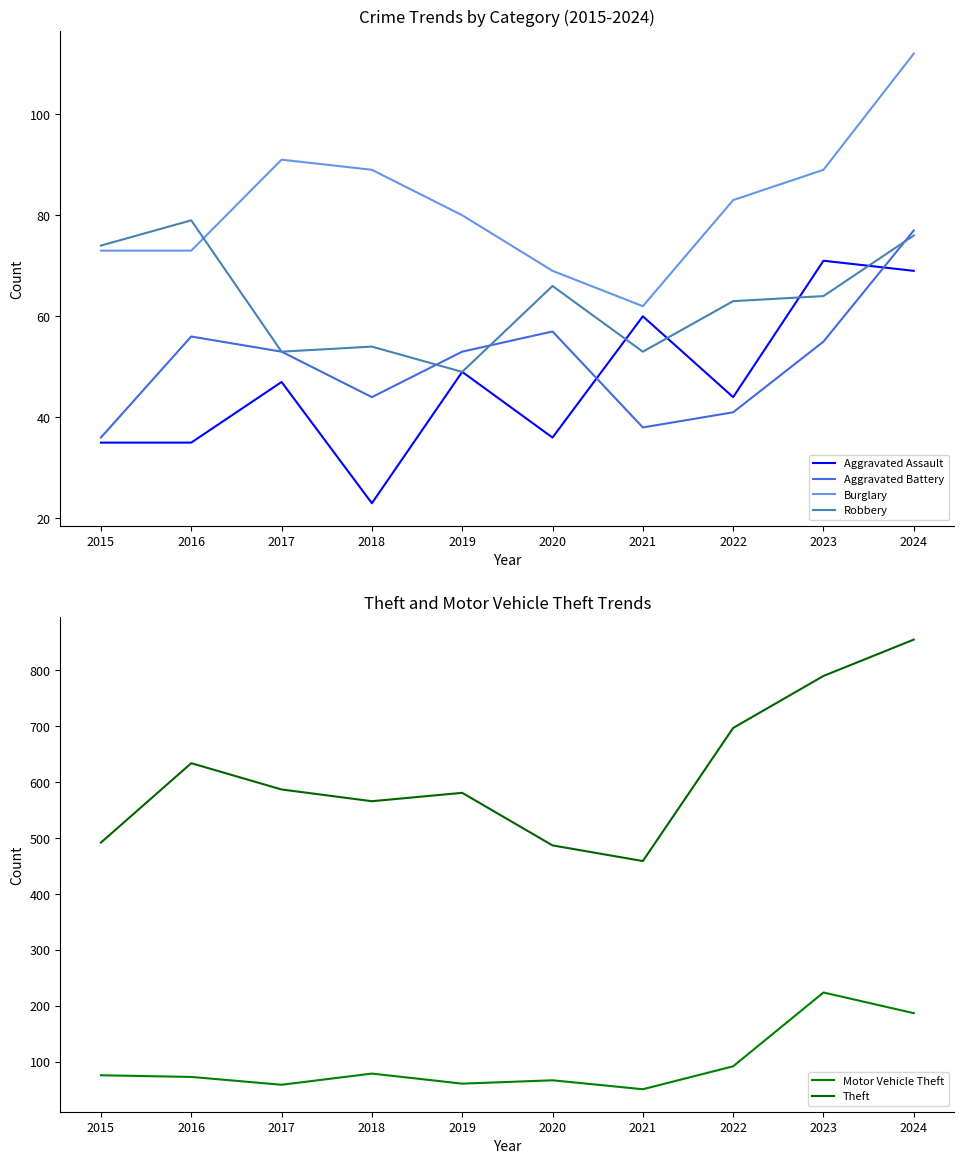

List the series in order of their peak value, lowest first.

Aggravated Assault, Aggravated Battery, Robbery, Burglary, Motor Vehicle Theft, Theft